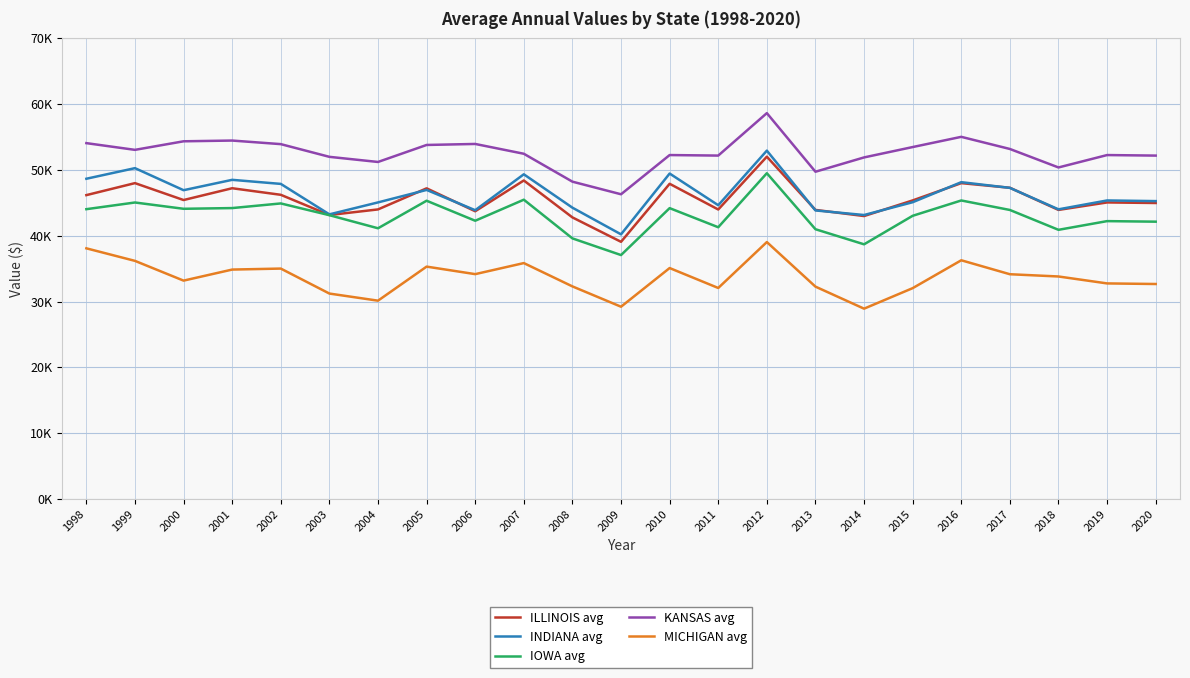

After their last crossing, which series has the higher values: ILLINOIS avg or INDIANA avg?

INDIANA avg